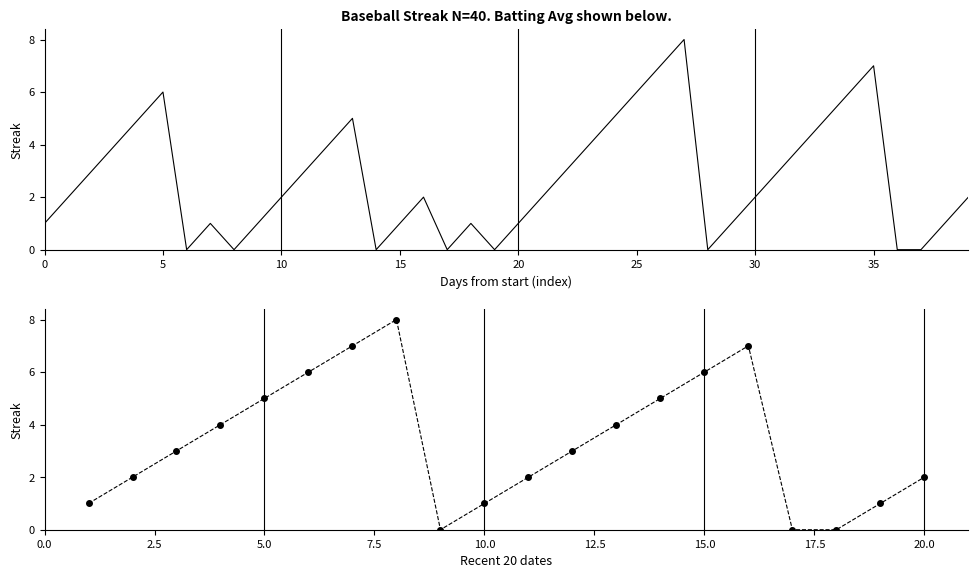

Count the values in the range 1 to 5.

26